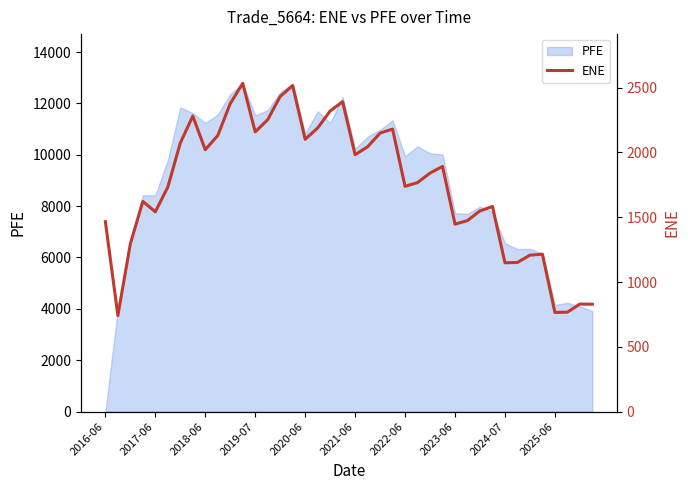

The value of PFE at 2024-07 is 10916.6. True or false?

False